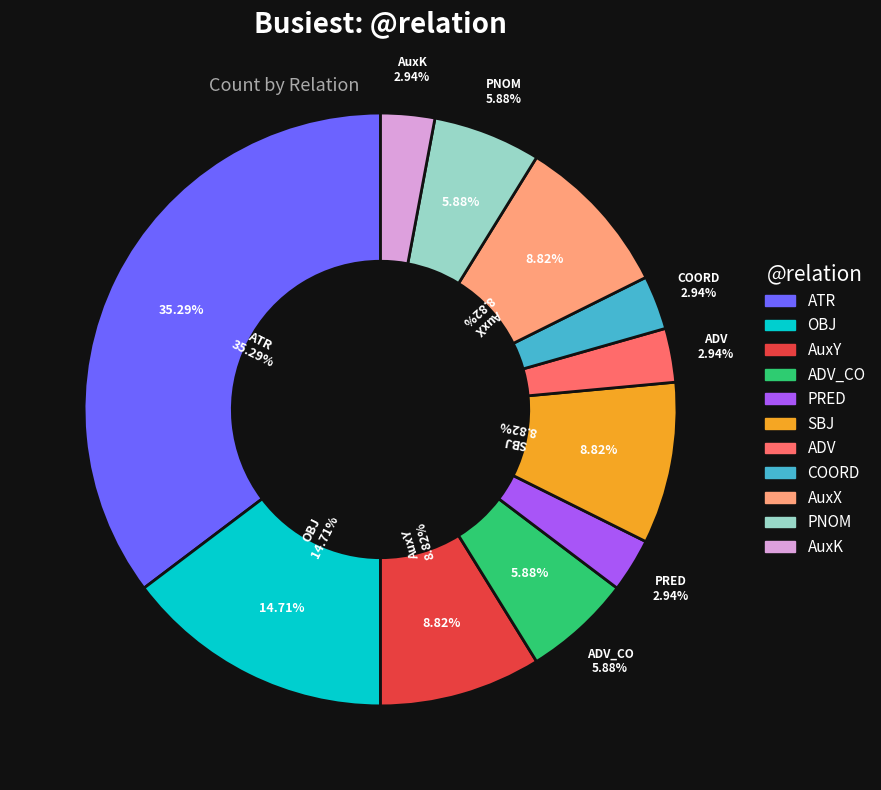

Which slice is the smallest?

PRED